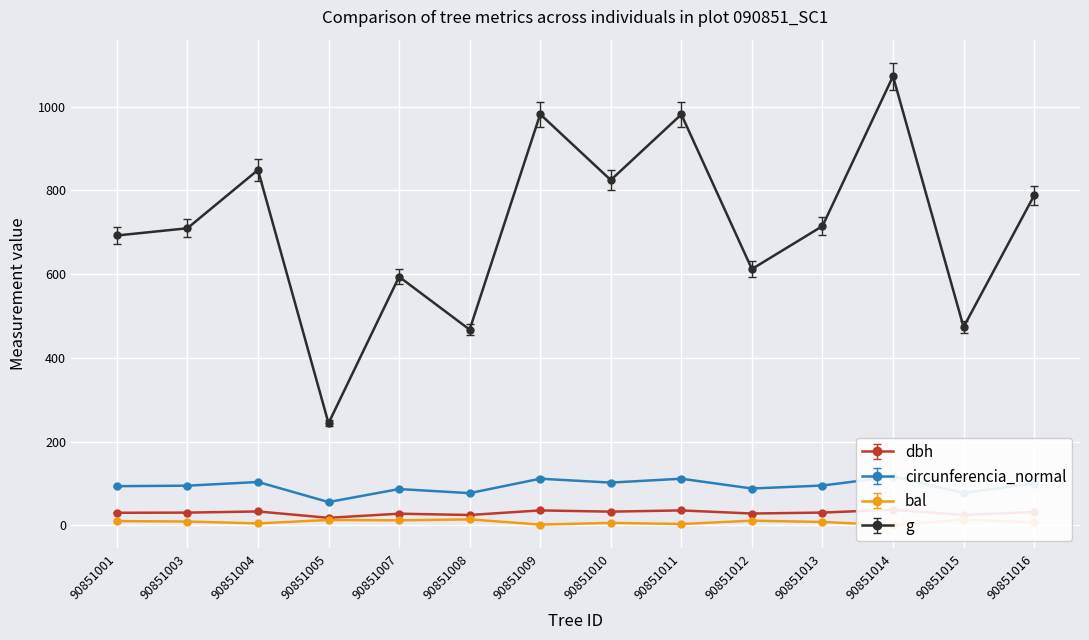

True or false: bal and g cross at least once.

False